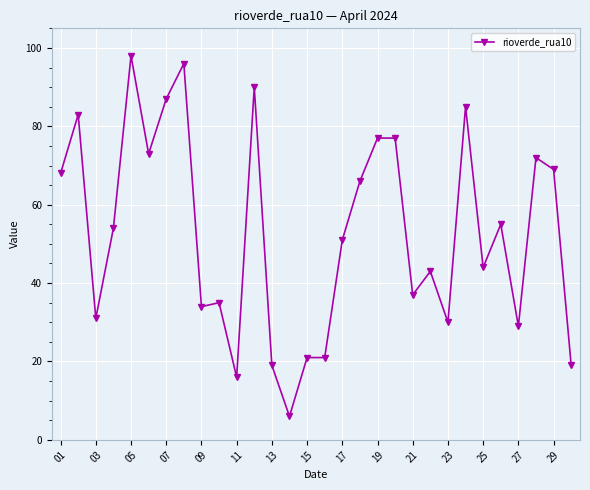

Reading left to right, transcribe all the data shown in this chart.

68	83	31	54	98	73	87	96	34	35	16	90	19	6	21	21	51	66	77	77	37	43	30	85	44	55	29	72	69	19